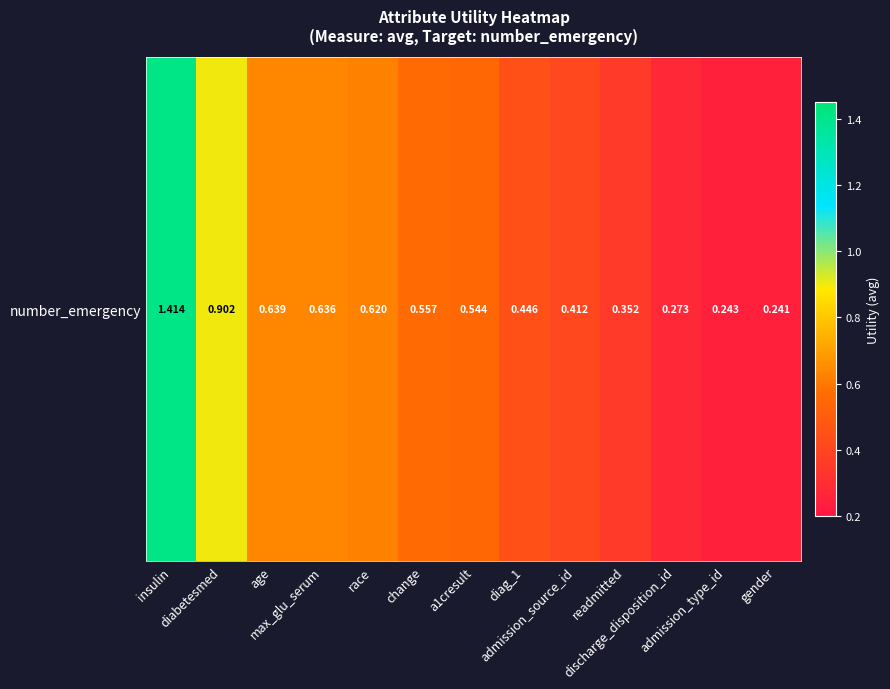

Between admission_source_id and max_glu_serum, which is larger?

max_glu_serum